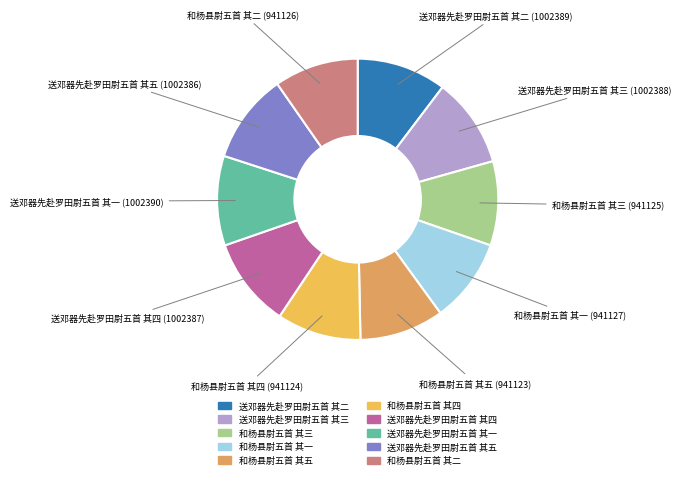

Does 和杨县尉五首 其一 account for over 50% of the chart?

No